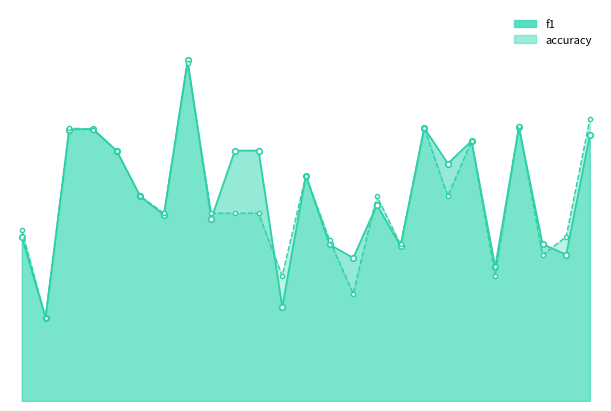

Which series has the largest total across all categories?

f1